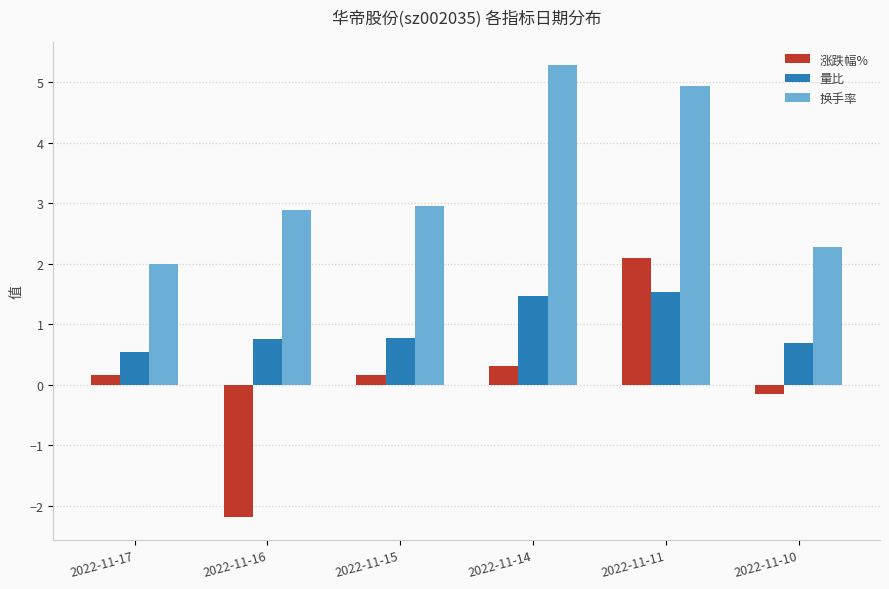

What is the difference between the 换手率 values at 2022-11-16 and 2022-11-10?

0.6